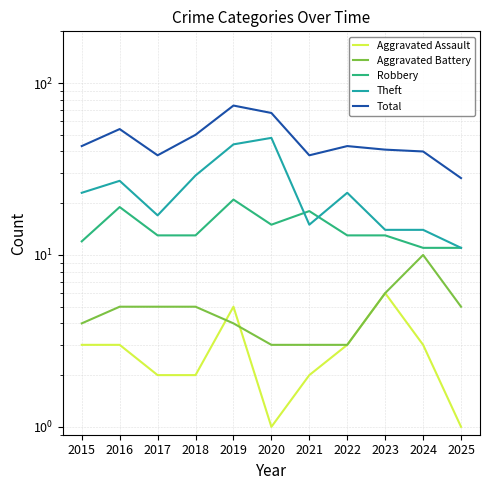

At how many categories does at least one series exceed 41?

6